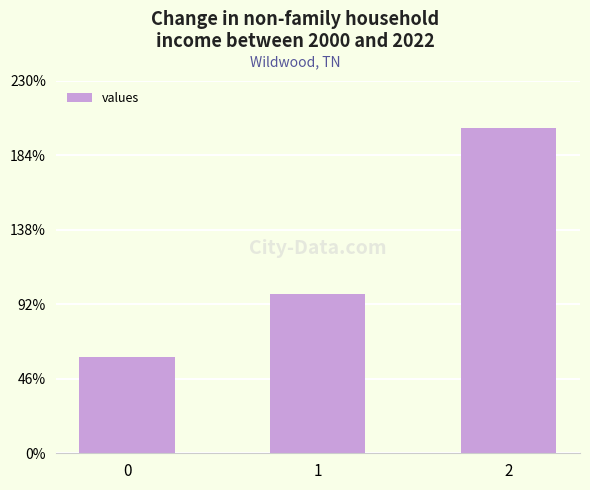

Are the bars horizontal?

No